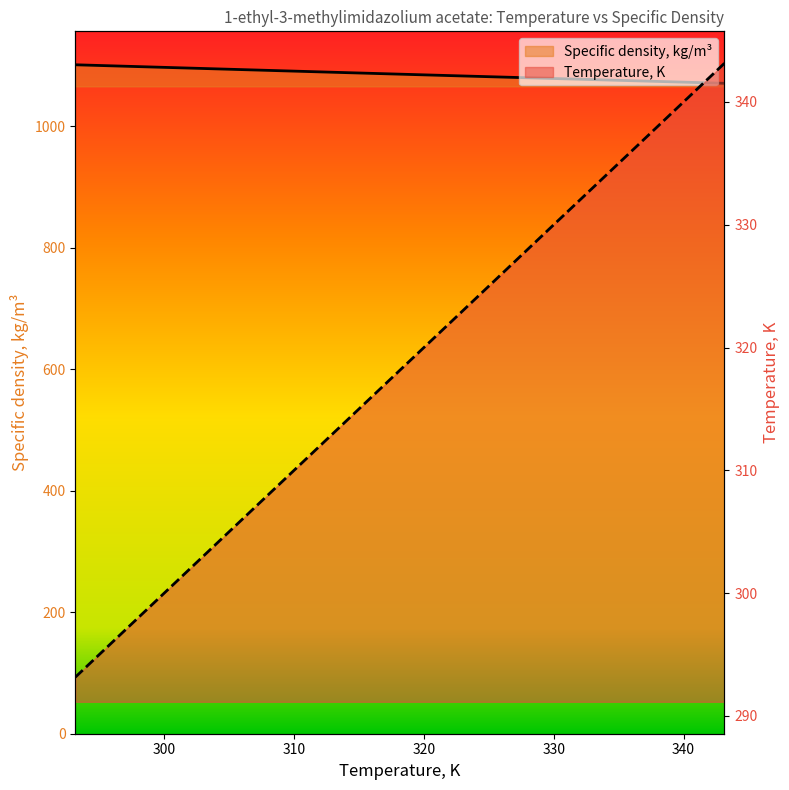

Reading left to right, what are all the values shown in this chart?

Temperature, K: 293.15=293.1	298.15=298.1	303.15=303.1	313.15=313.1	323.15=323.1	333.15=333.1	343.15=343.1
Specific density, kg/m3: 293.15=1101.3	298.15=1098.2	303.15=1095.1	313.15=1088.9	323.15=1082.8	333.15=1076.8	343.15=1070.8